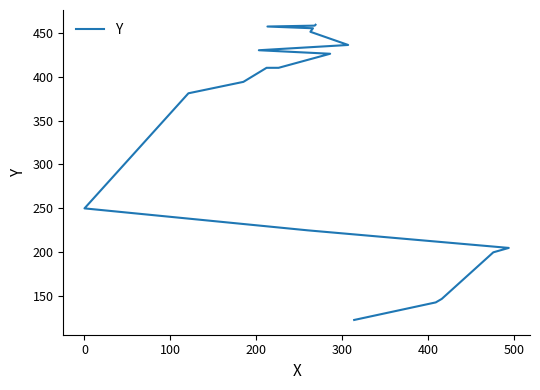

What is the sum of all values?

6460